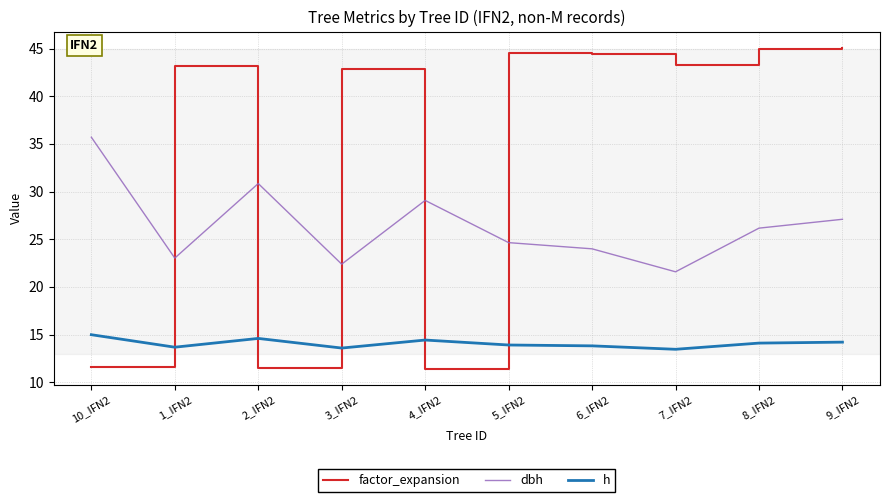

Rank the series by their average value, from lowest to highest.

h, dbh, factor_expansion